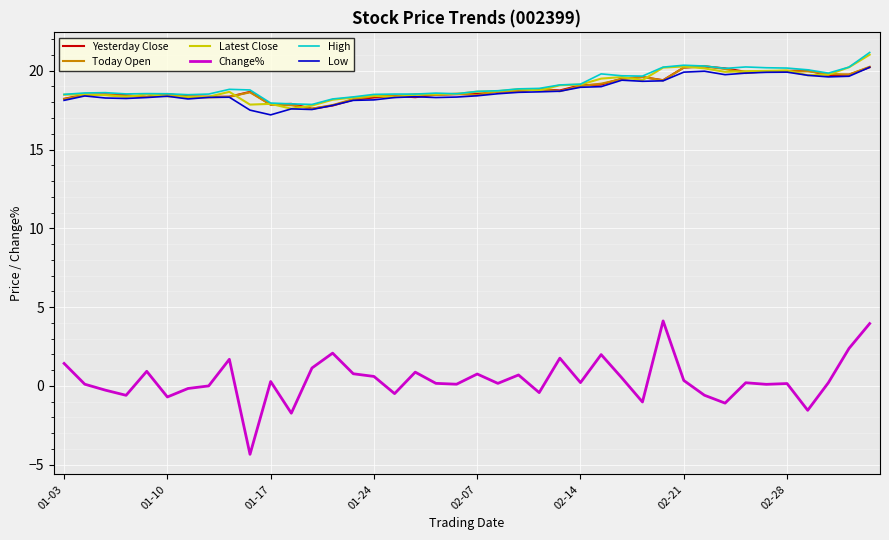

Which series has the widest spread of values?

Change%